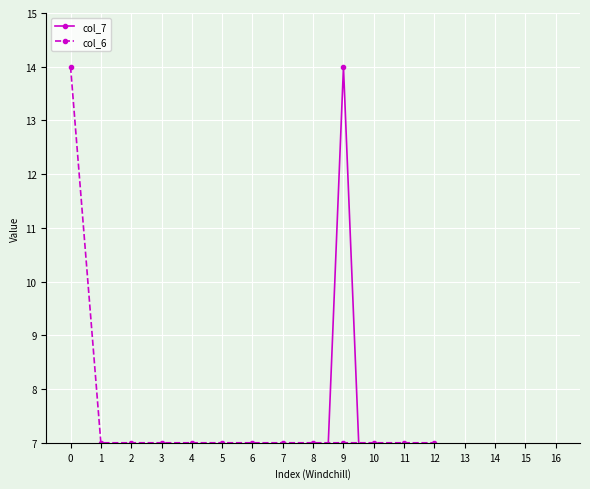

Where do col_6 and col_7 first cross each other?

8 and 9